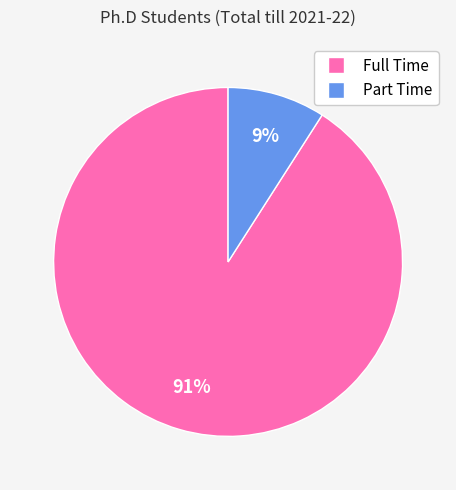

Which category has the smallest portion of the pie?

Part Time